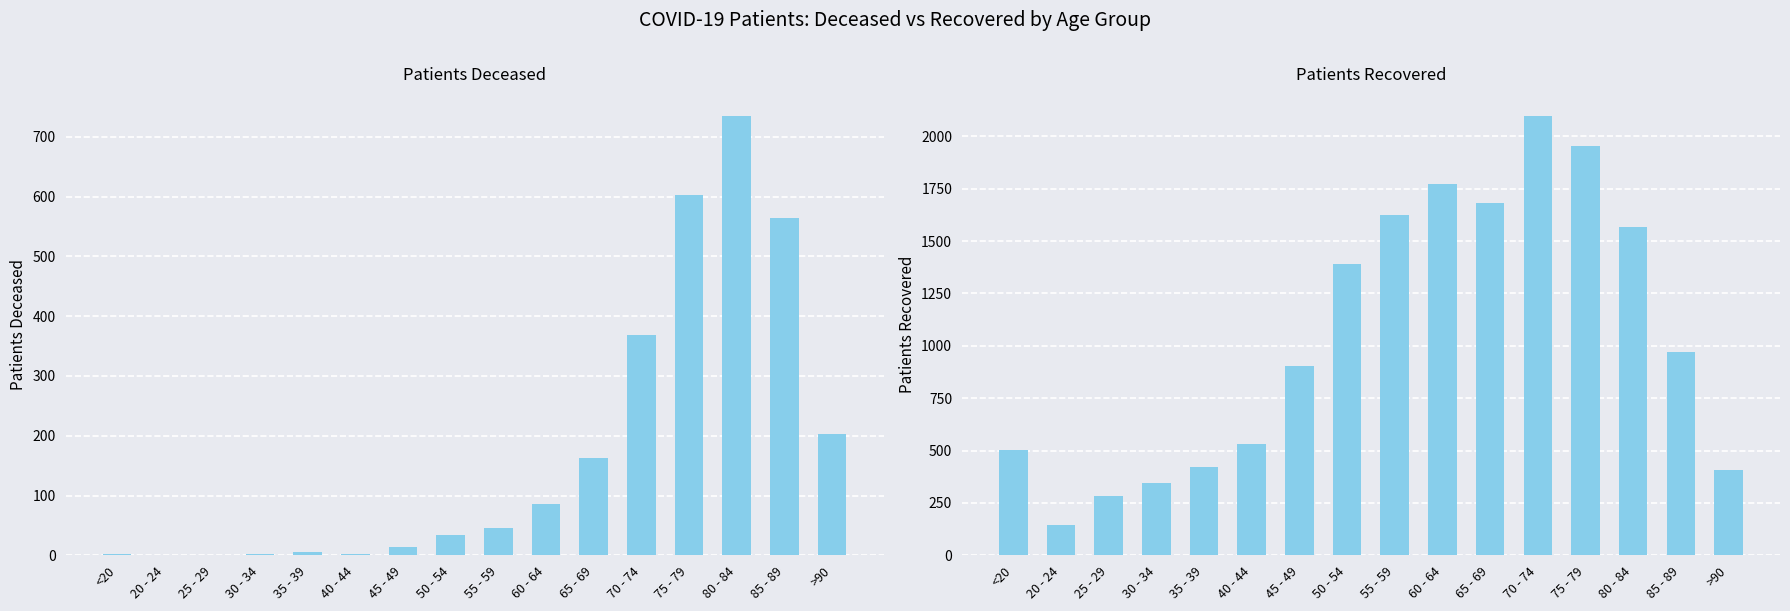

What is the difference between the maximum and second lowest values in the patients_recovered series?

1815